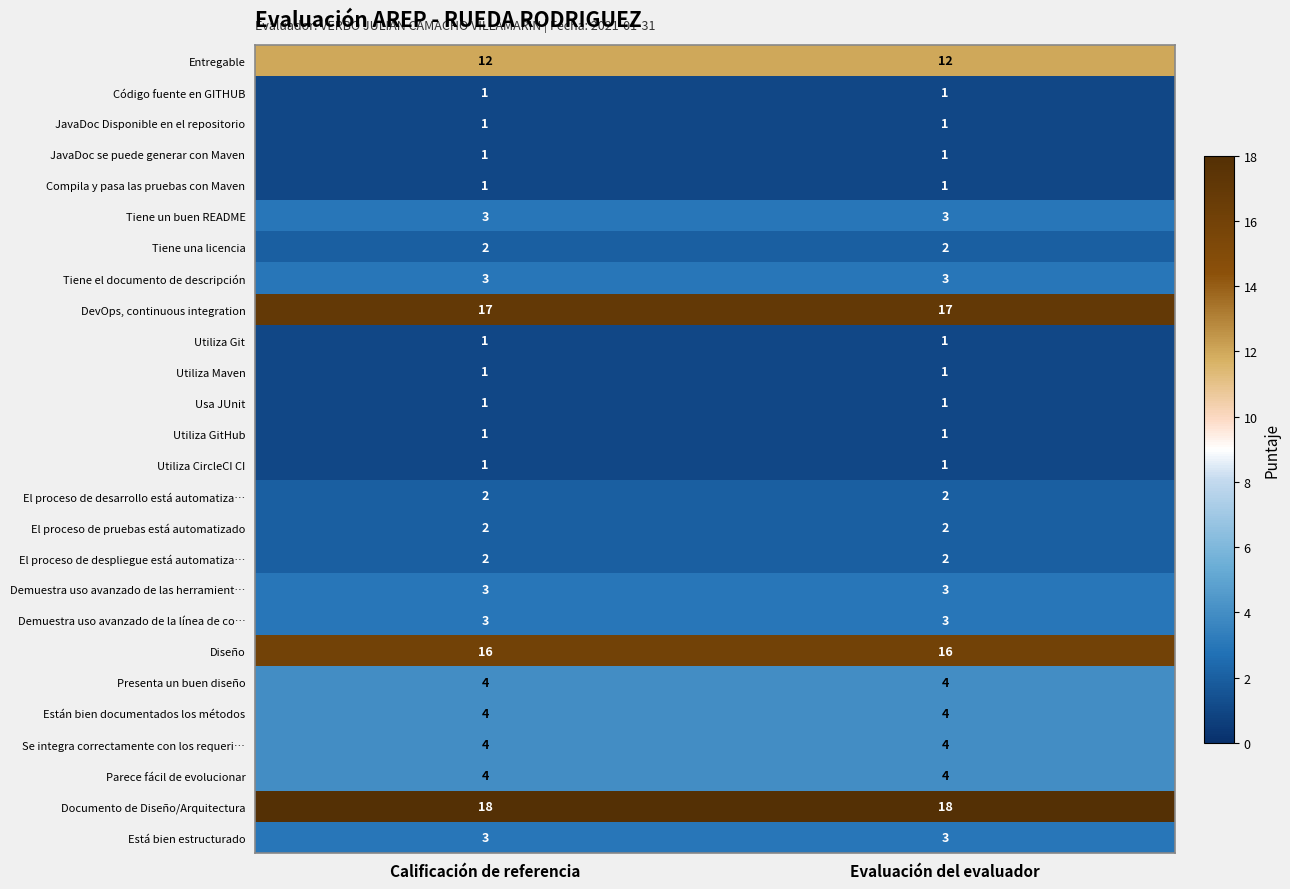

How many data points does each series have?

2